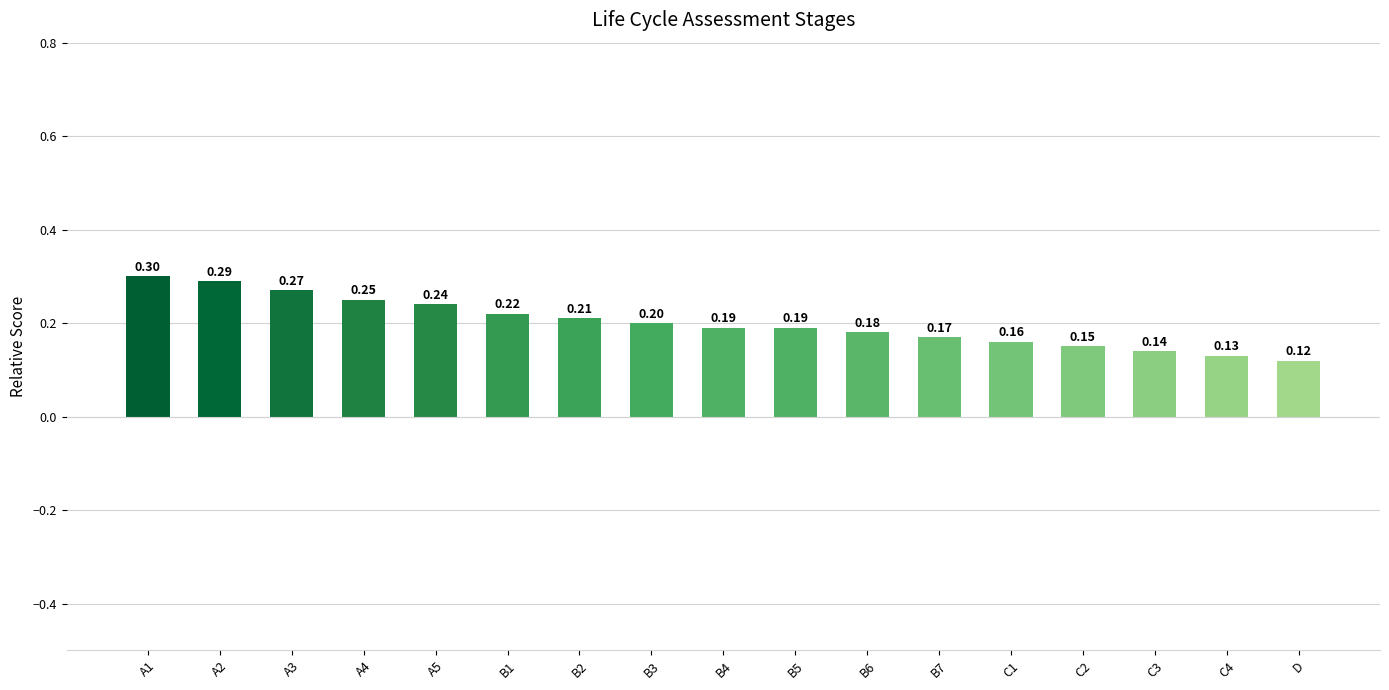

Which has a higher value, B2 or B1?

B1